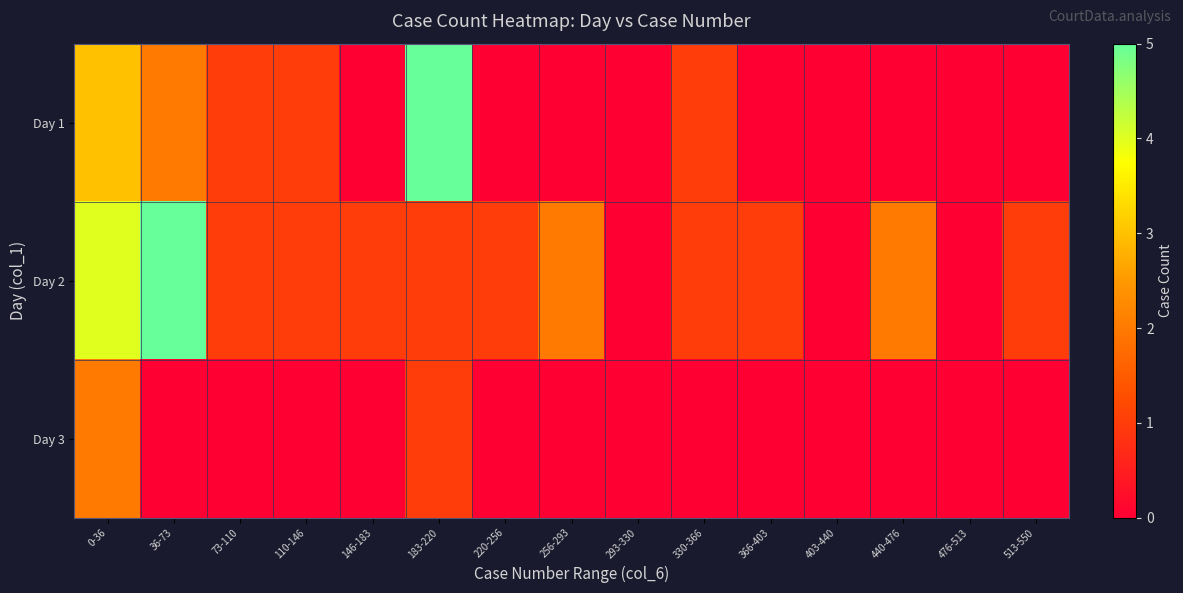

Reading left to right, extract all data points from this chart.

Day 1: 0-36=3	36-73=2	73-110=1	110-146=1	146-183=0	183-220=5	220-256=0	256-293=0	293-330=0	330-366=1	366-403=0	403-440=0	440-476=0	476-513=0	513-550=0
Day 2: 0-36=4	36-73=5	73-110=1	110-146=1	146-183=1	183-220=1	220-256=1	256-293=2	293-330=0	330-366=1	366-403=1	403-440=0	440-476=2	476-513=0	513-550=1
Day 3: 0-36=2	36-73=0	73-110=0	110-146=0	146-183=0	183-220=1	220-256=0	256-293=0	293-330=0	330-366=0	366-403=0	403-440=0	440-476=0	476-513=0	513-550=0